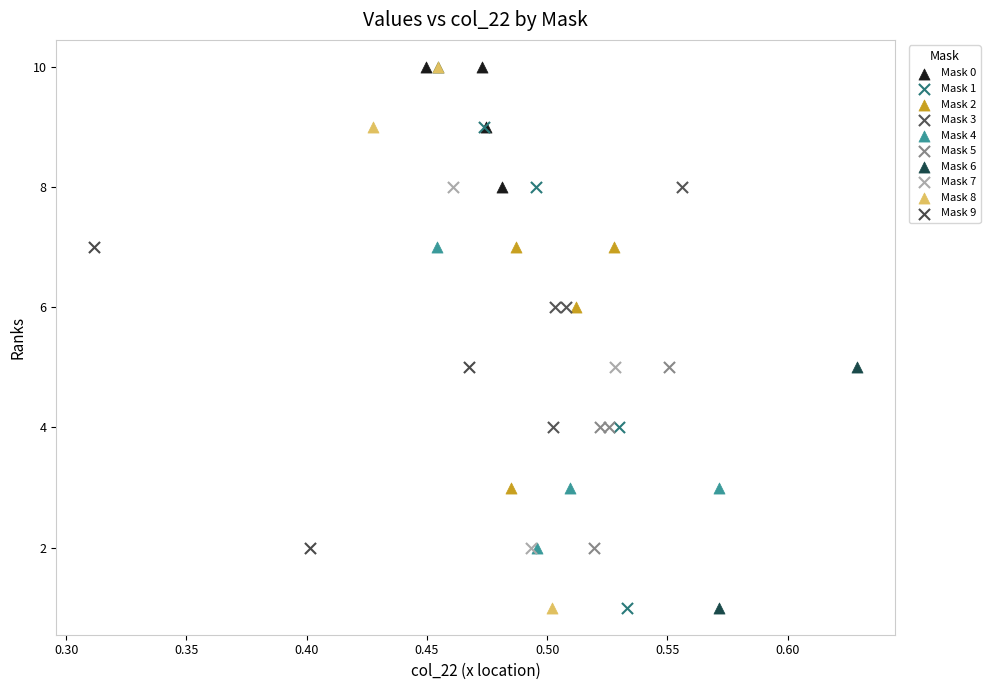

What are all the series names shown in the legend?

Mask 0, Mask 1, Mask 2, Mask 3, Mask 4, Mask 5, Mask 6, Mask 7, Mask 8, Mask 9